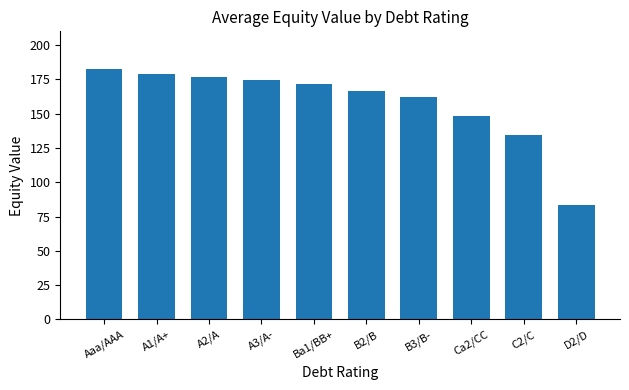

What is the sum of all values?

1579.9